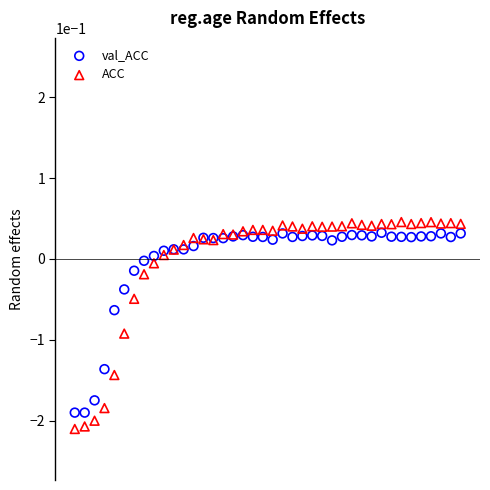

What are all the series names shown in the legend?

val_ACC, ACC